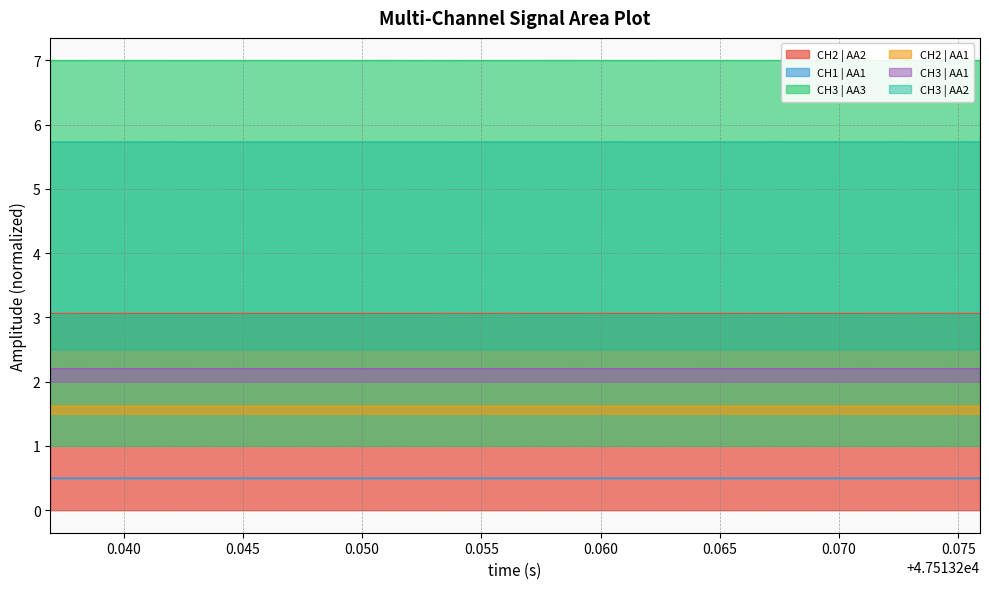

What is the minimum value for CH2 | AA2?

3.1